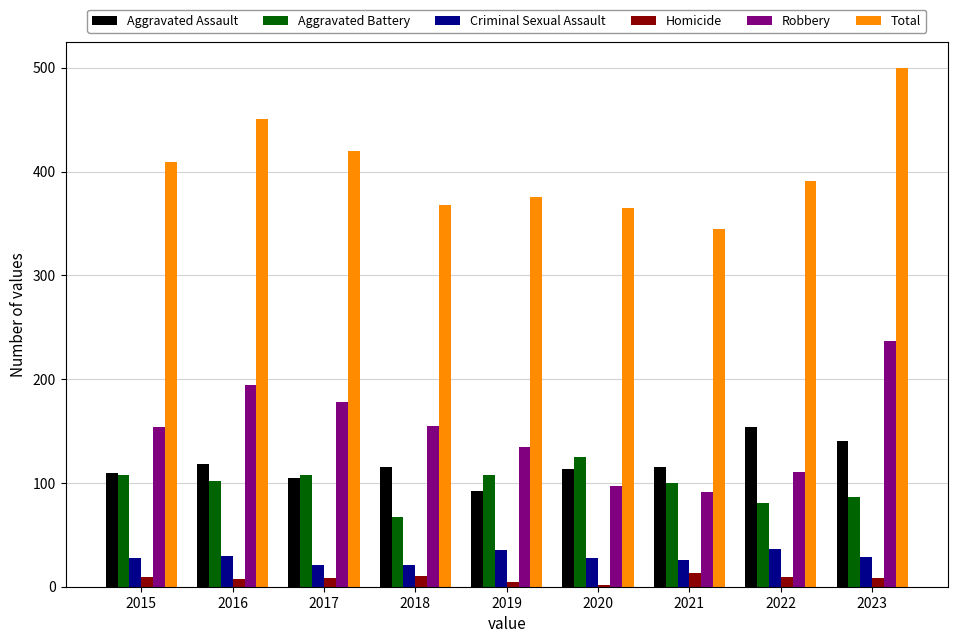

Which series has the widest spread of values?

Total